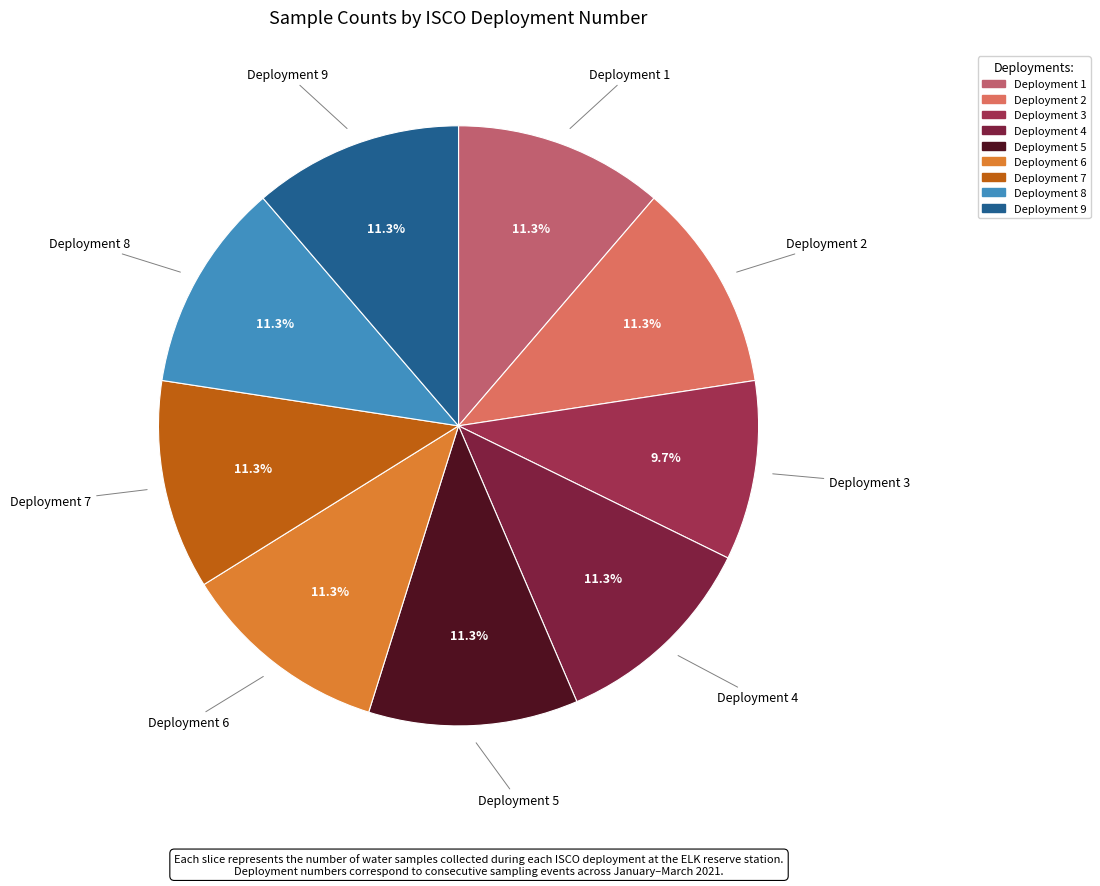

Does Deployment 5 represent more than half of the total?

No